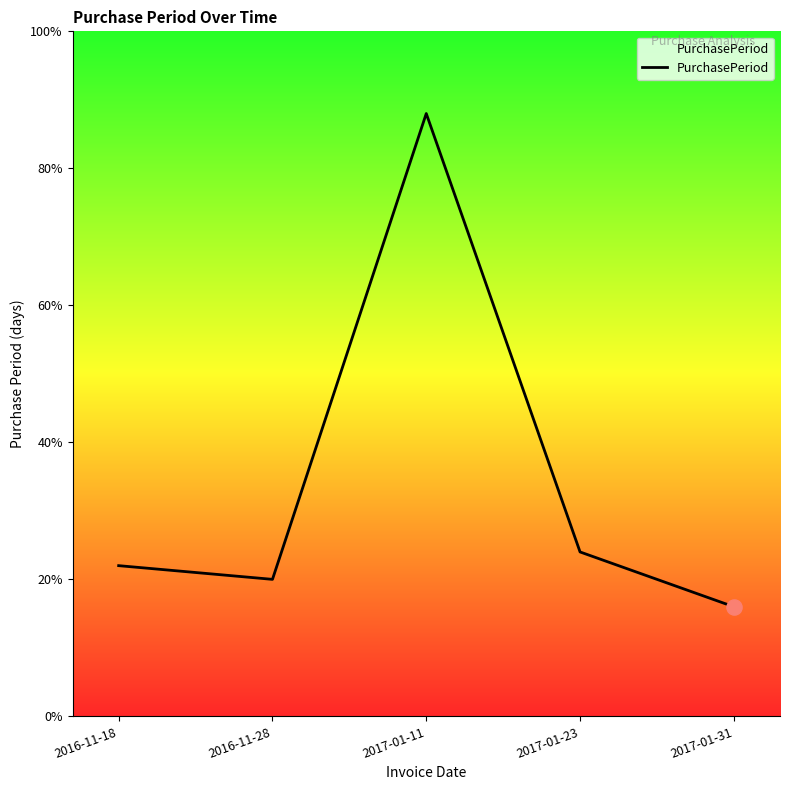

Does the chart have visible grid lines?

No